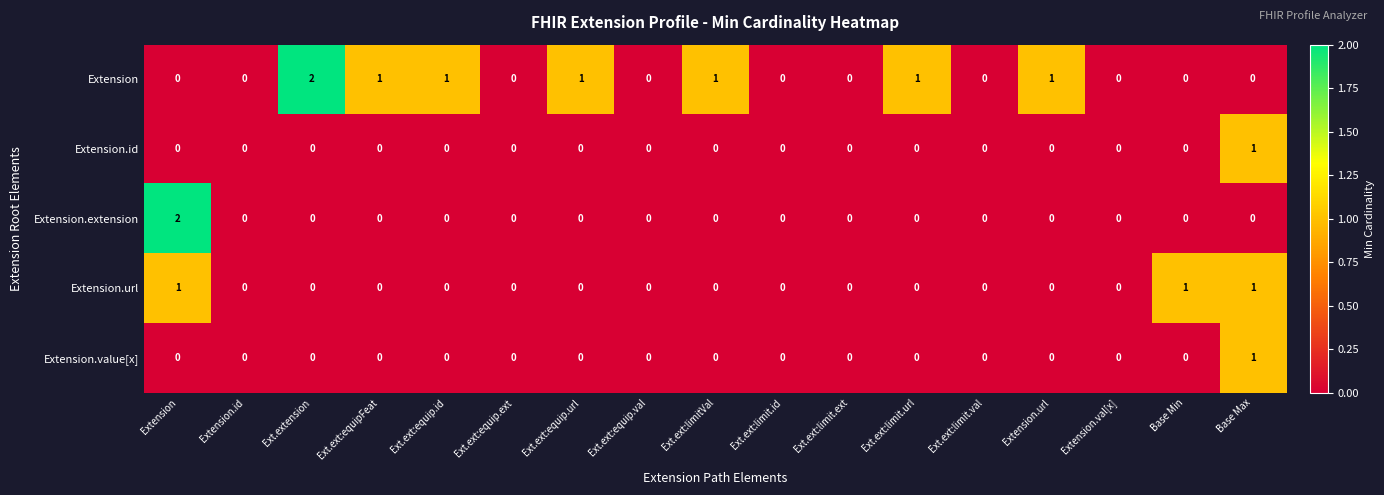

How many values in Extension are above zero?

7